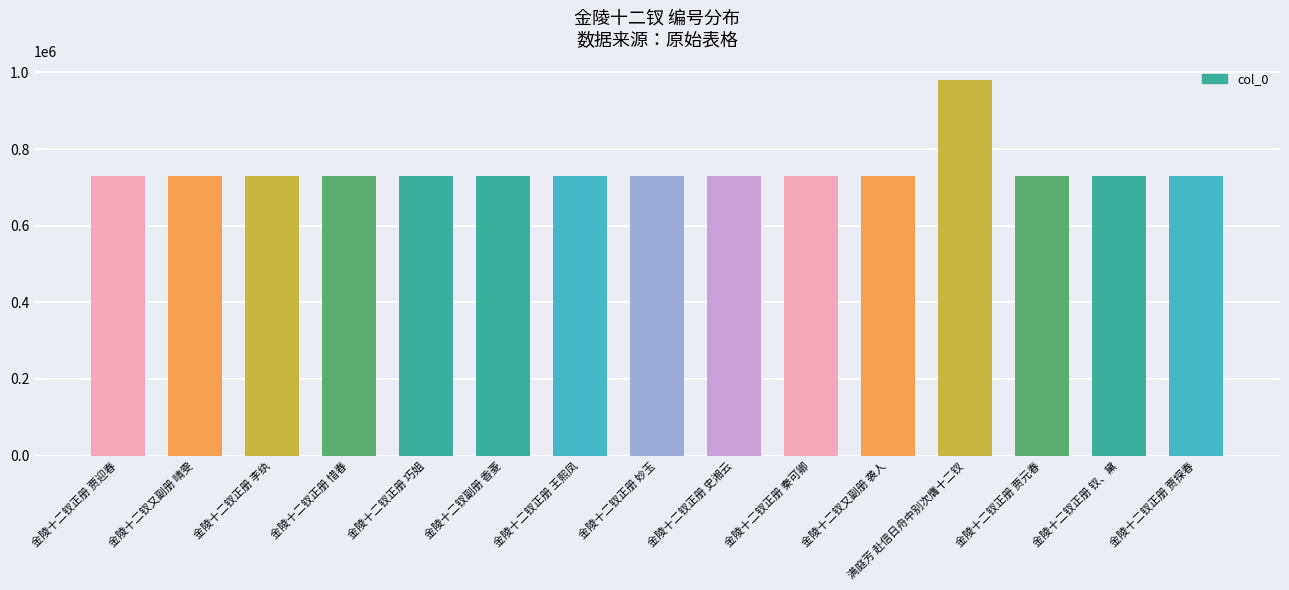

How many distinct data groups are displayed?

1